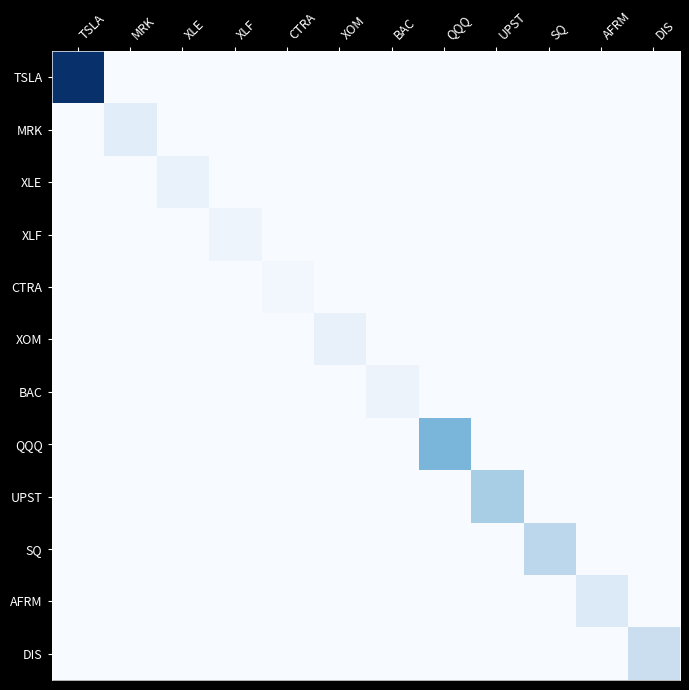

Reading left to right, extract all data points from this chart.

TSLA: TSLA=765.5	MRK=0.0	XLE=0.0	XLF=0.0	CTRA=0.0	XOM=0.0	BAC=0.0	QQQ=0.0	UPST=0.0	SQ=0.0	AFRM=0.0	DIS=0.0
MRK: TSLA=0.0	MRK=81.4	XLE=0.0	XLF=0.0	CTRA=0.0	XOM=0.0	BAC=0.0	QQQ=0.0	UPST=0.0	SQ=0.0	AFRM=0.0	DIS=0.0
XLE: TSLA=0.0	MRK=0.0	XLE=53.5	XLF=0.0	CTRA=0.0	XOM=0.0	BAC=0.0	QQQ=0.0	UPST=0.0	SQ=0.0	AFRM=0.0	DIS=0.0
XLF: TSLA=0.0	MRK=0.0	XLE=0.0	XLF=37.4	CTRA=0.0	XOM=0.0	BAC=0.0	QQQ=0.0	UPST=0.0	SQ=0.0	AFRM=0.0	DIS=0.0
CTRA: TSLA=0.0	MRK=0.0	XLE=0.0	XLF=0.0	CTRA=21.5	XOM=0.0	BAC=0.0	QQQ=0.0	UPST=0.0	SQ=0.0	AFRM=0.0	DIS=0.0
XOM: TSLA=0.0	MRK=0.0	XLE=0.0	XLF=0.0	CTRA=0.0	XOM=59.5	BAC=0.0	QQQ=0.0	UPST=0.0	SQ=0.0	AFRM=0.0	DIS=0.0
BAC: TSLA=0.0	MRK=0.0	XLE=0.0	XLF=0.0	CTRA=0.0	XOM=0.0	BAC=42.7	QQQ=0.0	UPST=0.0	SQ=0.0	AFRM=0.0	DIS=0.0
QQQ: TSLA=0.0	MRK=0.0	XLE=0.0	XLF=0.0	CTRA=0.0	XOM=0.0	BAC=0.0	QQQ=354.0	UPST=0.0	SQ=0.0	AFRM=0.0	DIS=0.0
UPST: TSLA=0.0	MRK=0.0	XLE=0.0	XLF=0.0	CTRA=0.0	XOM=0.0	BAC=0.0	QQQ=0.0	UPST=265.0	SQ=0.0	AFRM=0.0	DIS=0.0
SQ: TSLA=0.0	MRK=0.0	XLE=0.0	XLF=0.0	CTRA=0.0	XOM=0.0	BAC=0.0	QQQ=0.0	UPST=0.0	SQ=214.0	AFRM=0.0	DIS=0.0
AFRM: TSLA=0.0	MRK=0.0	XLE=0.0	XLF=0.0	CTRA=0.0	XOM=0.0	BAC=0.0	QQQ=0.0	UPST=0.0	SQ=0.0	AFRM=103.0	DIS=0.0
DIS: TSLA=0.0	MRK=0.0	XLE=0.0	XLF=0.0	CTRA=0.0	XOM=0.0	BAC=0.0	QQQ=0.0	UPST=0.0	SQ=0.0	AFRM=0.0	DIS=173.0